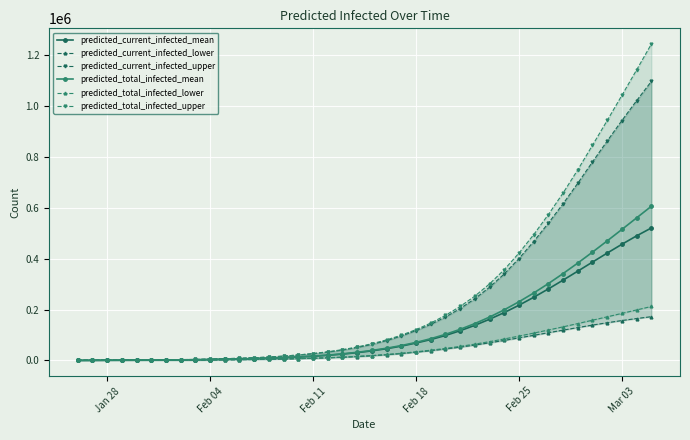

What is the maximum value shown in the chart?

1243020